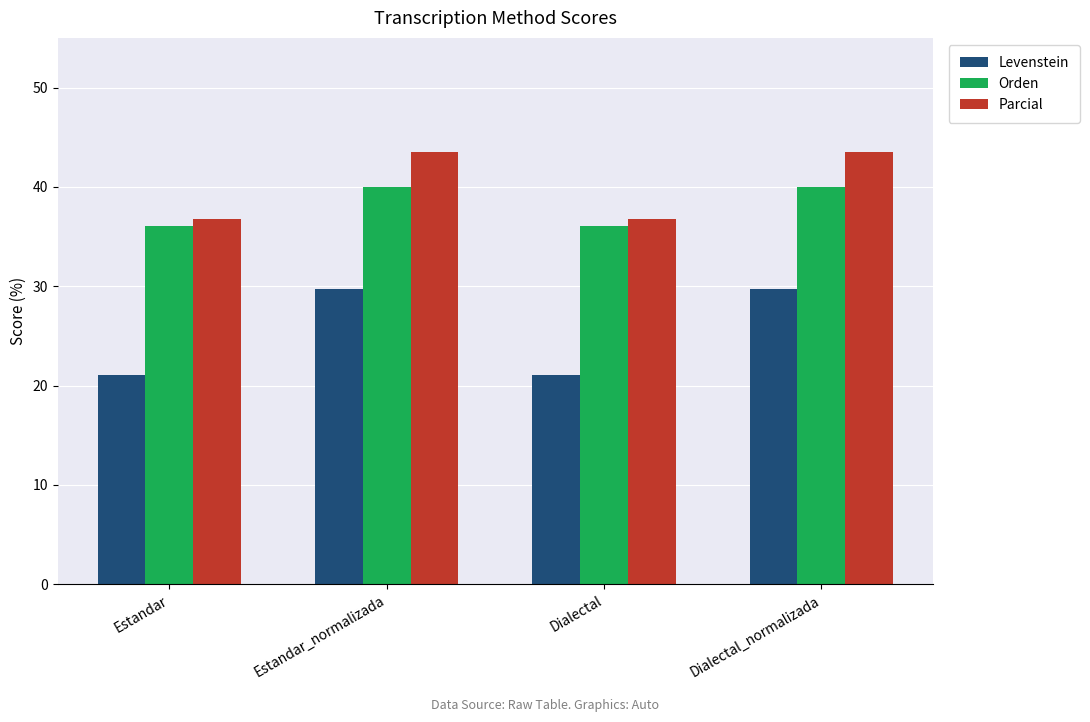

Is the value of Parcial at Dialectal greater than the value of Levenstein at Estandar?

Yes